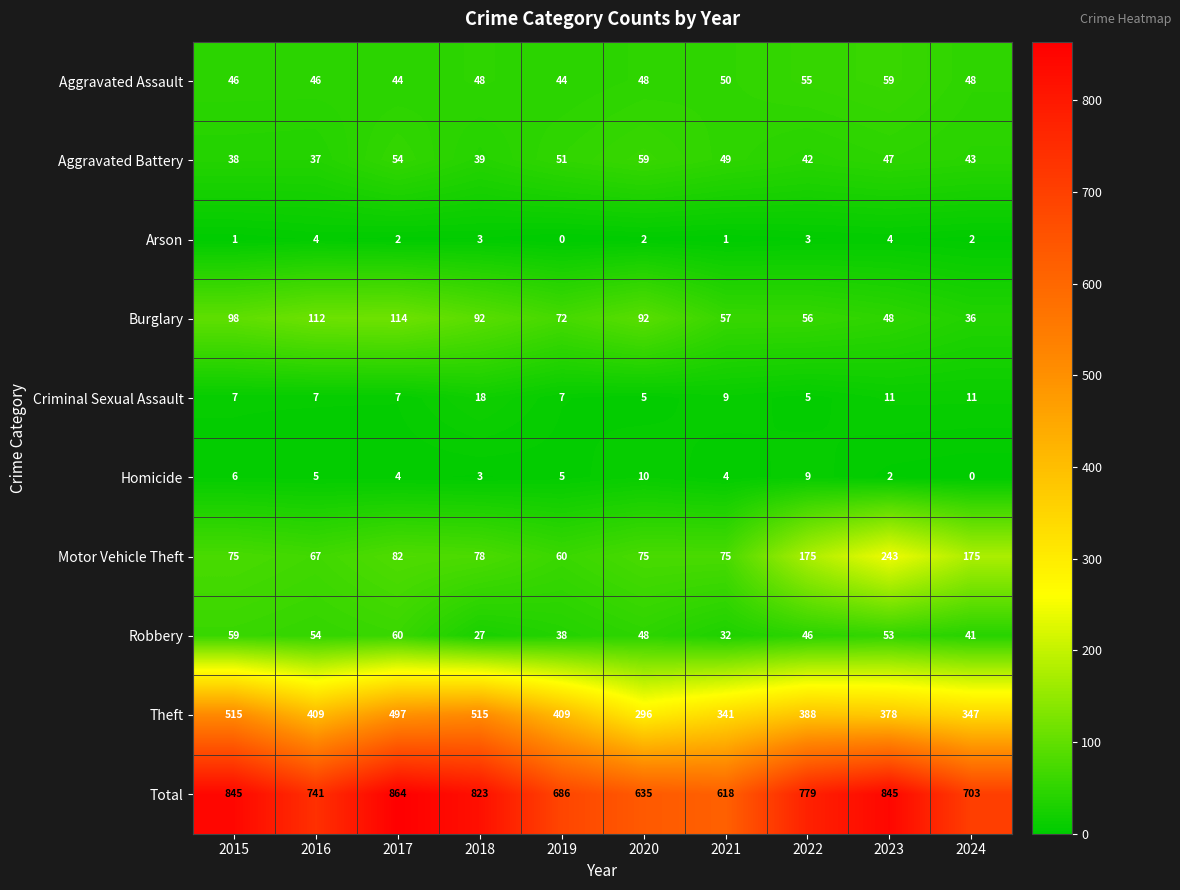

What is the average value of the Burglary series?

78